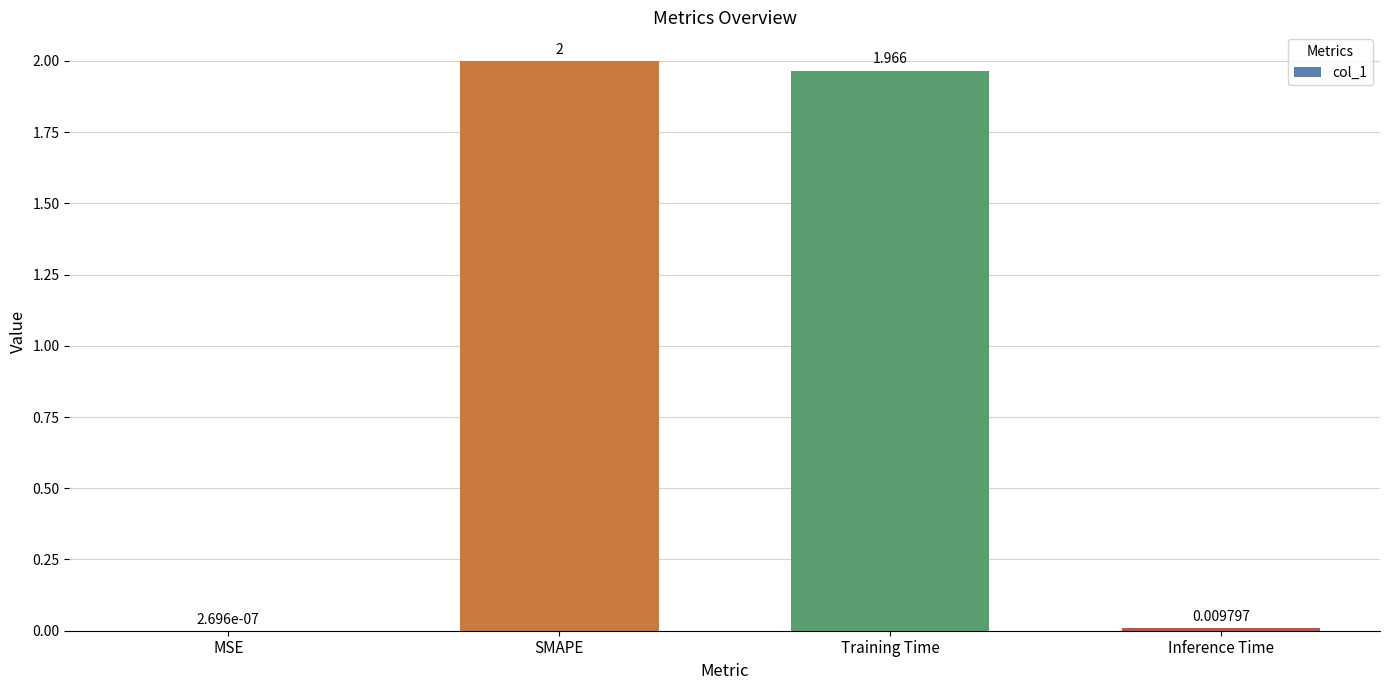

Where does the data first go above 1?

SMAPE